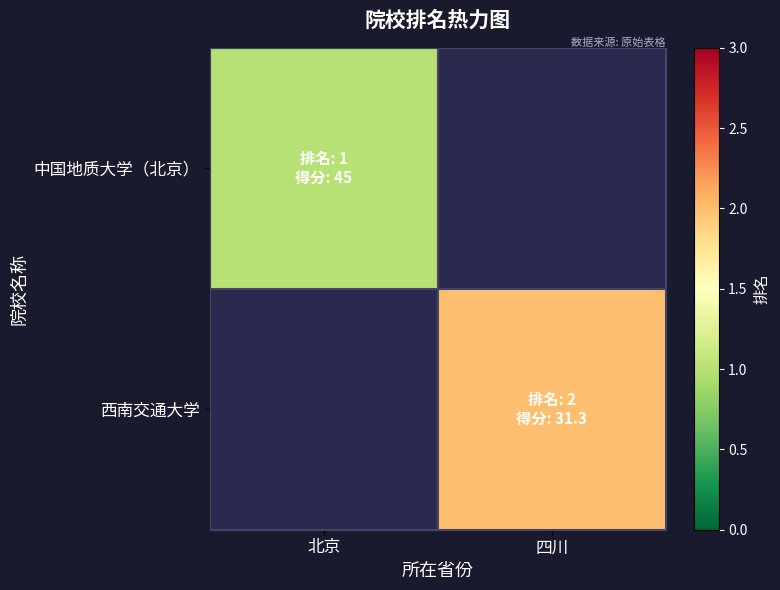

The 西南交通大学 series shows 2.0 at 四川. True or false?

True